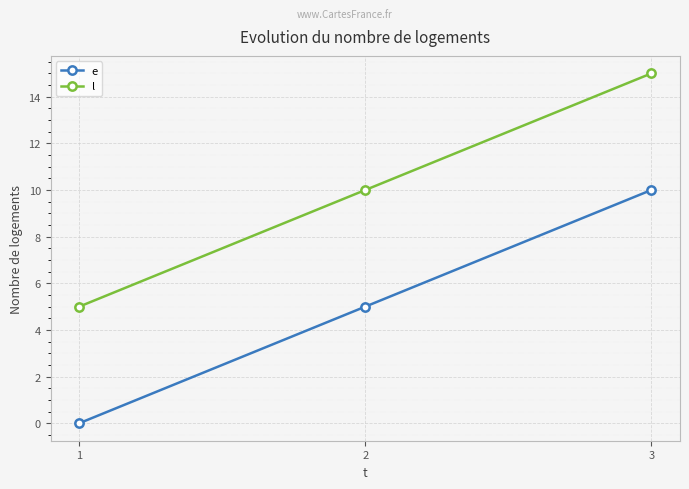

What is the approximate value of l at 3, to the nearest 10?

20